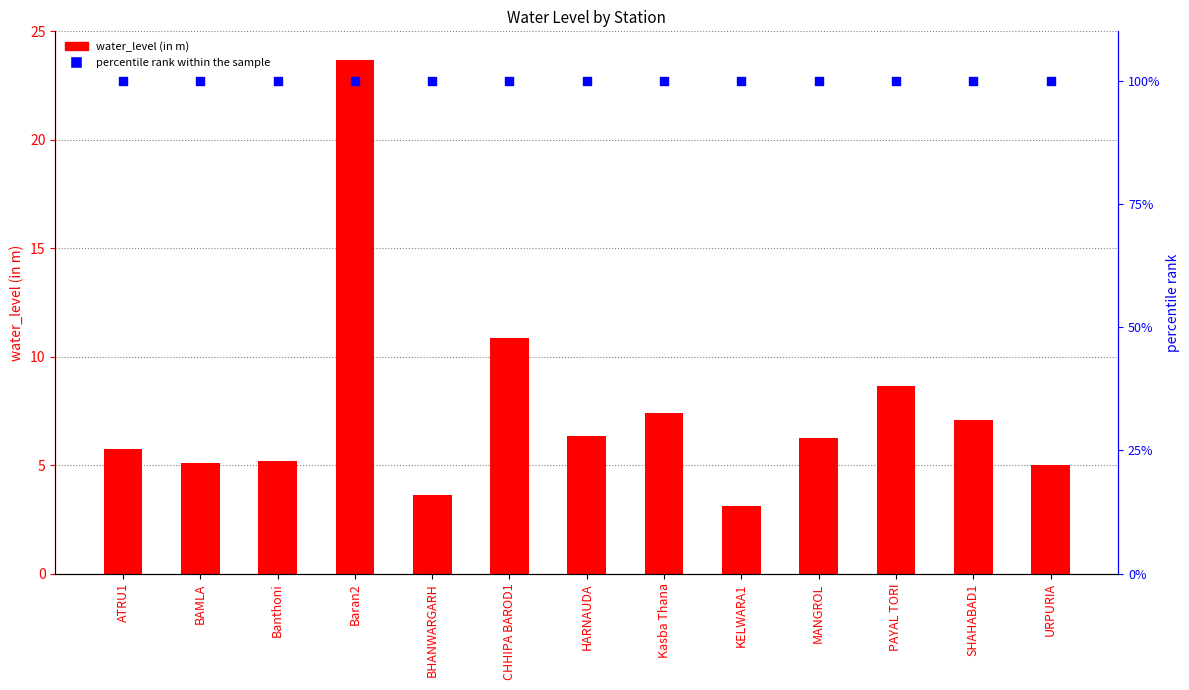

At how many categories does at least one series exceed 3?

13